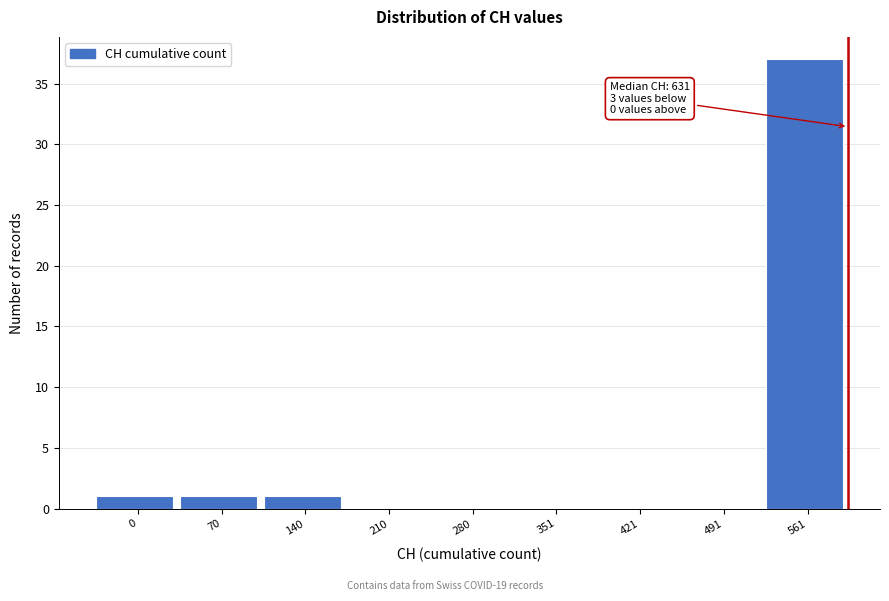

Reading right to left, list all the values displayed in this chart.

561=37	491=0	421=0	351=0	280=0	210=0	140=1	70=1	0=1